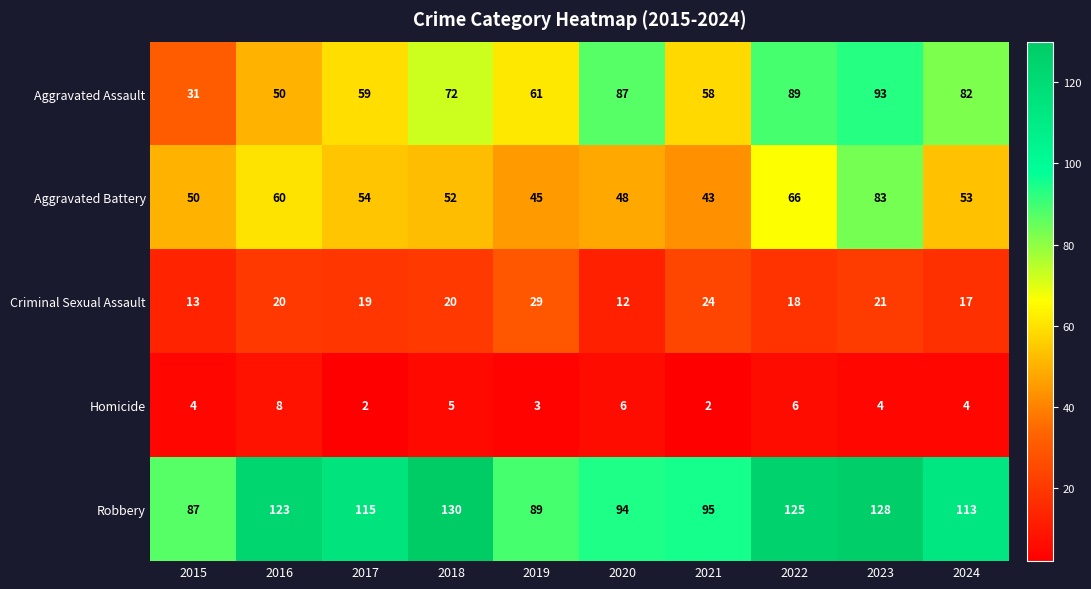

What is the maximum value shown in the chart?

130